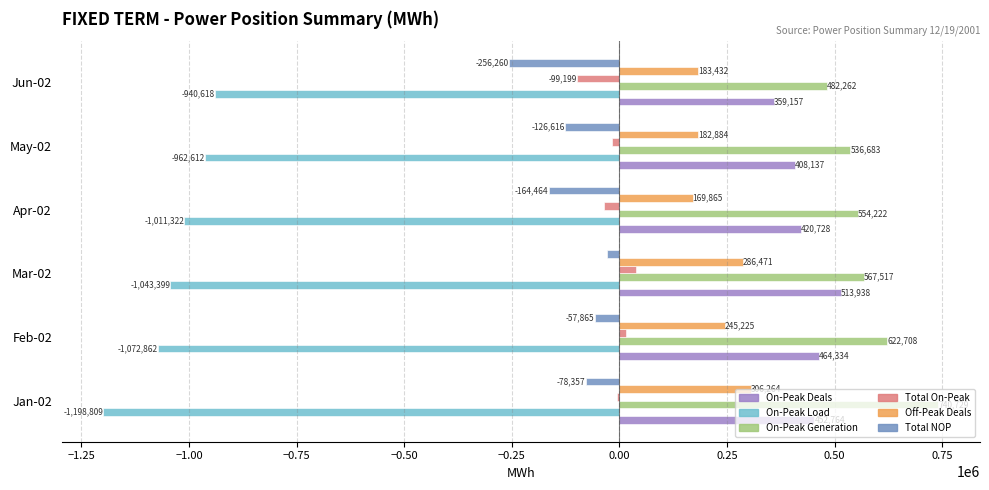

What value does the Total NOP series have at May-02?

-126615.6